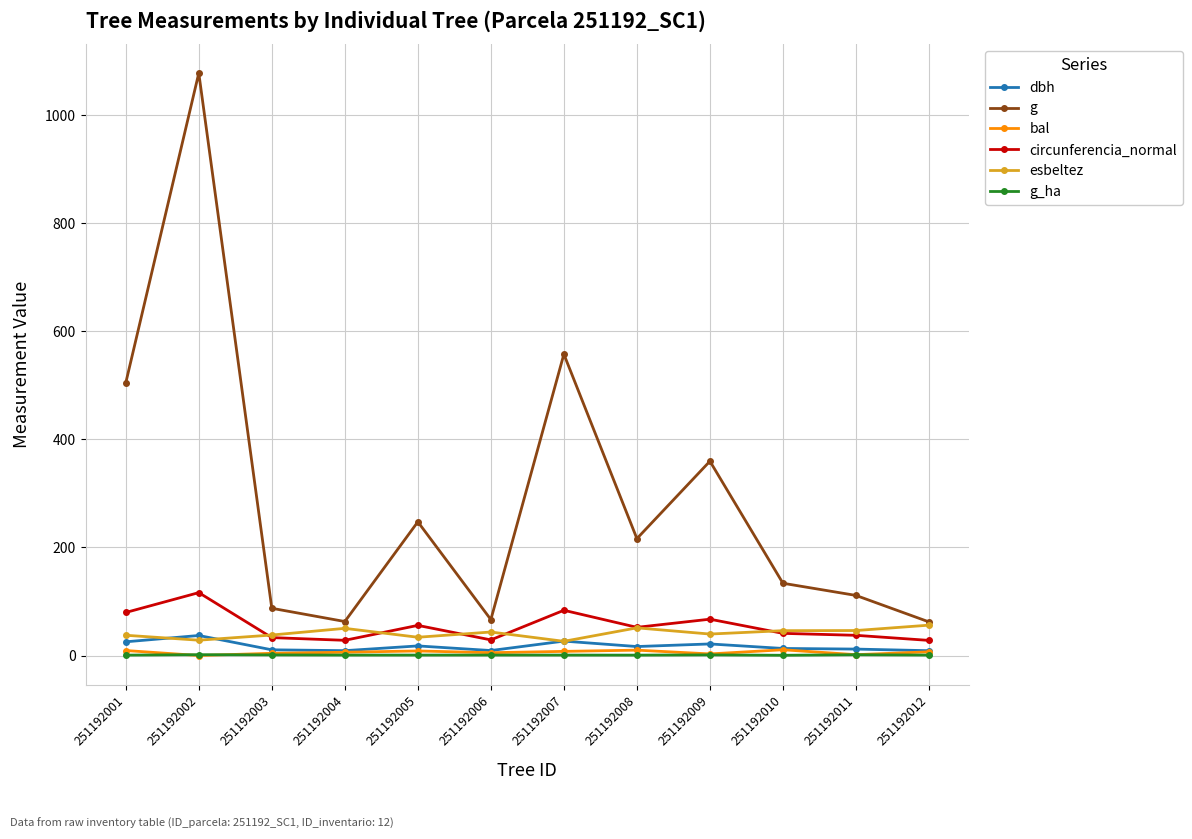

What are all the series names shown in the legend?

dbh, g, bal, circunferencia_normal, esbeltez, g_ha